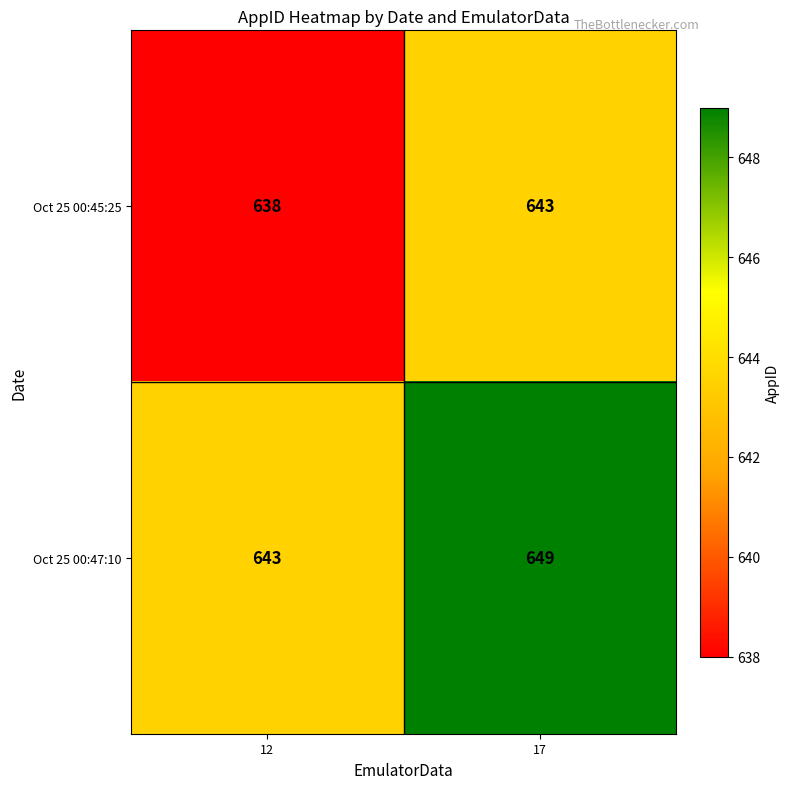

Which series has the largest total across all categories?

Oct 25 00:47:10